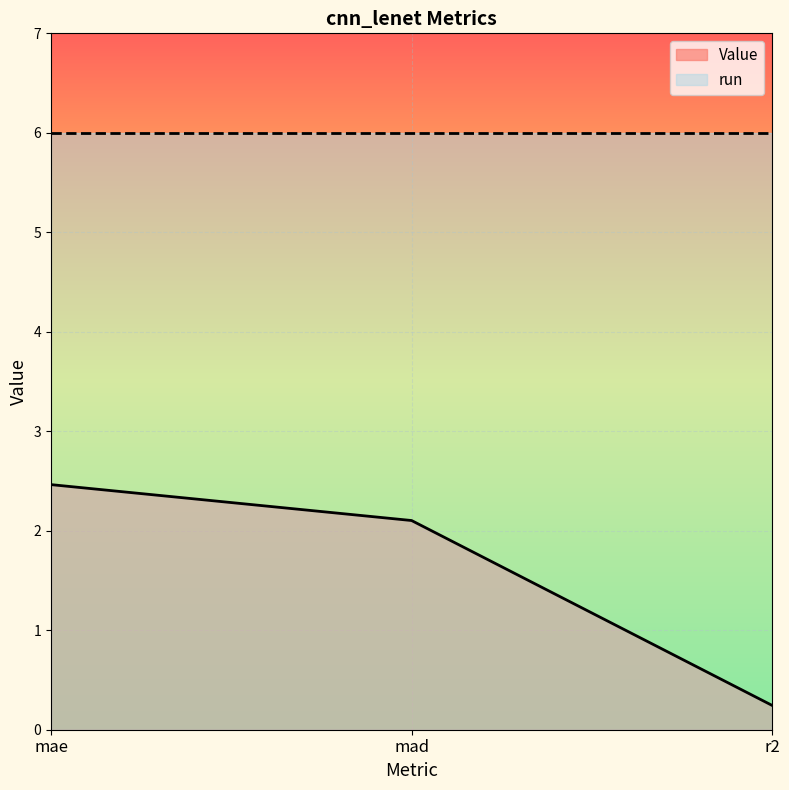

Does the chart display data point markers on the line(s)?

No